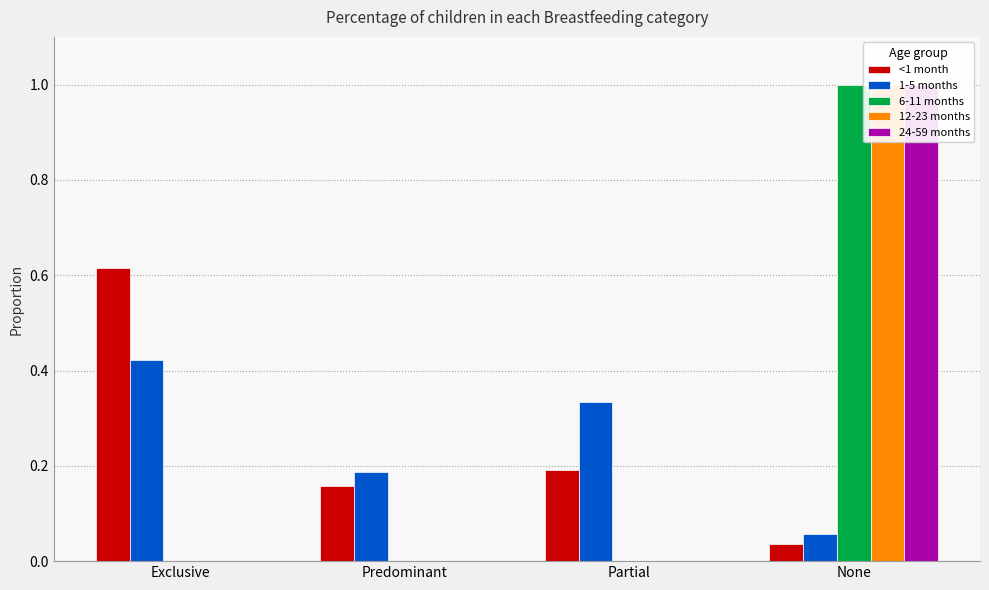

How many bars are there in each group?

5